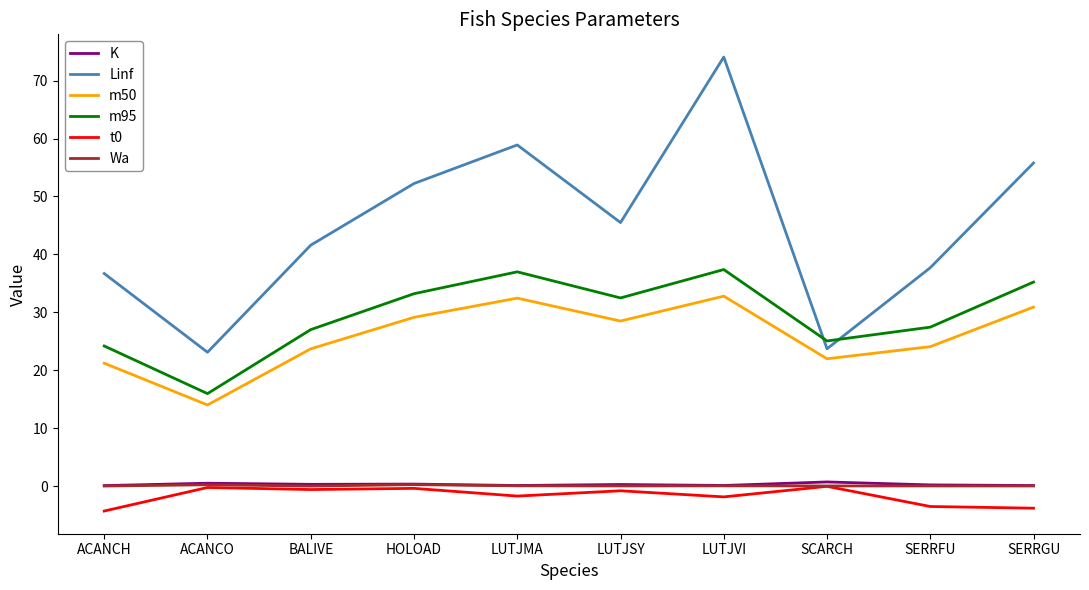

True or false: m95 has a value of 25.1 at SCARCH.

True